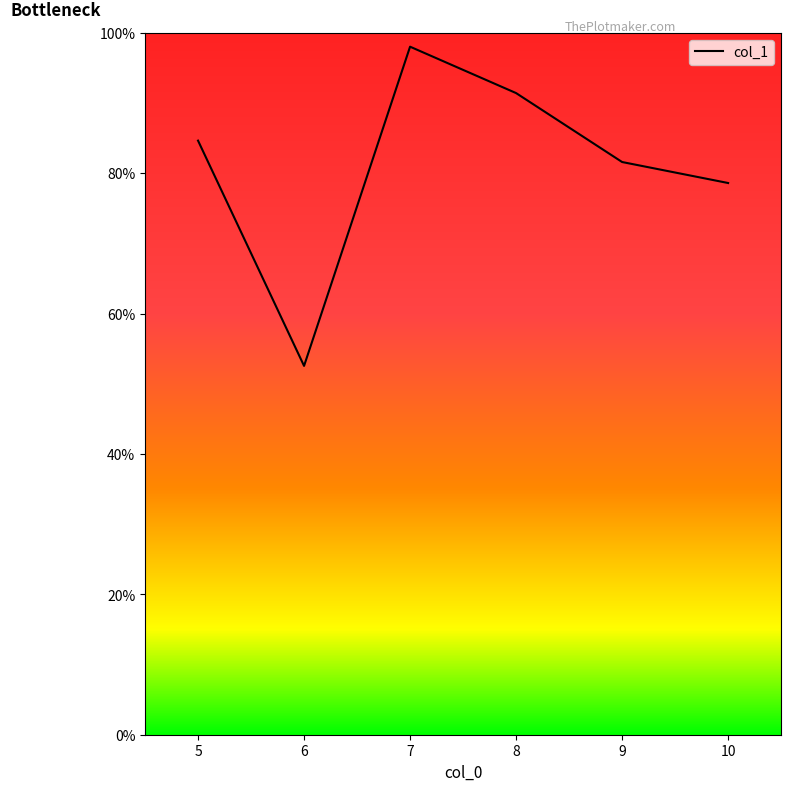

What is the average value?

81.1